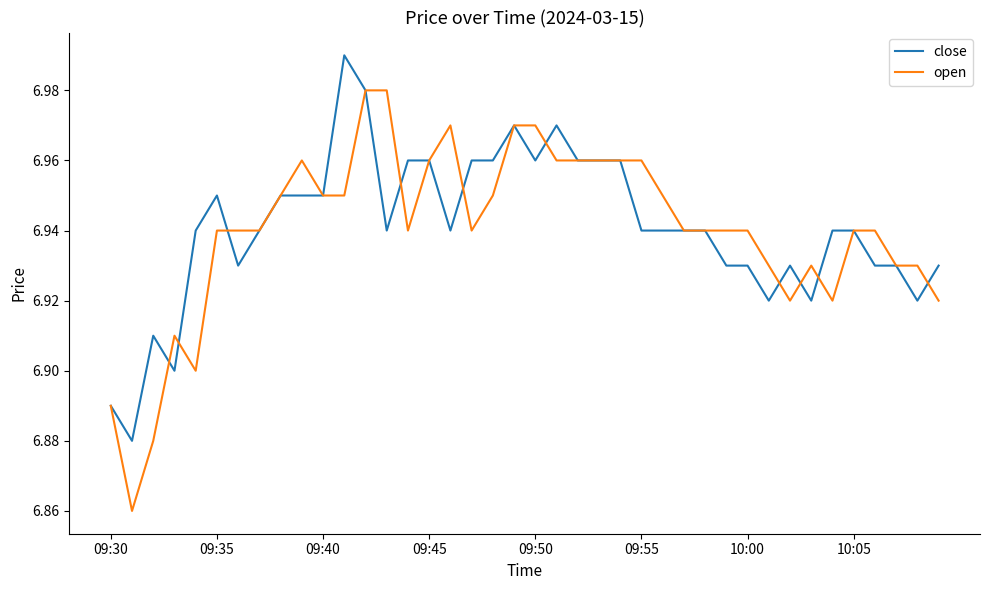

Rank the series by their maximum value, from highest to lowest.

close, open